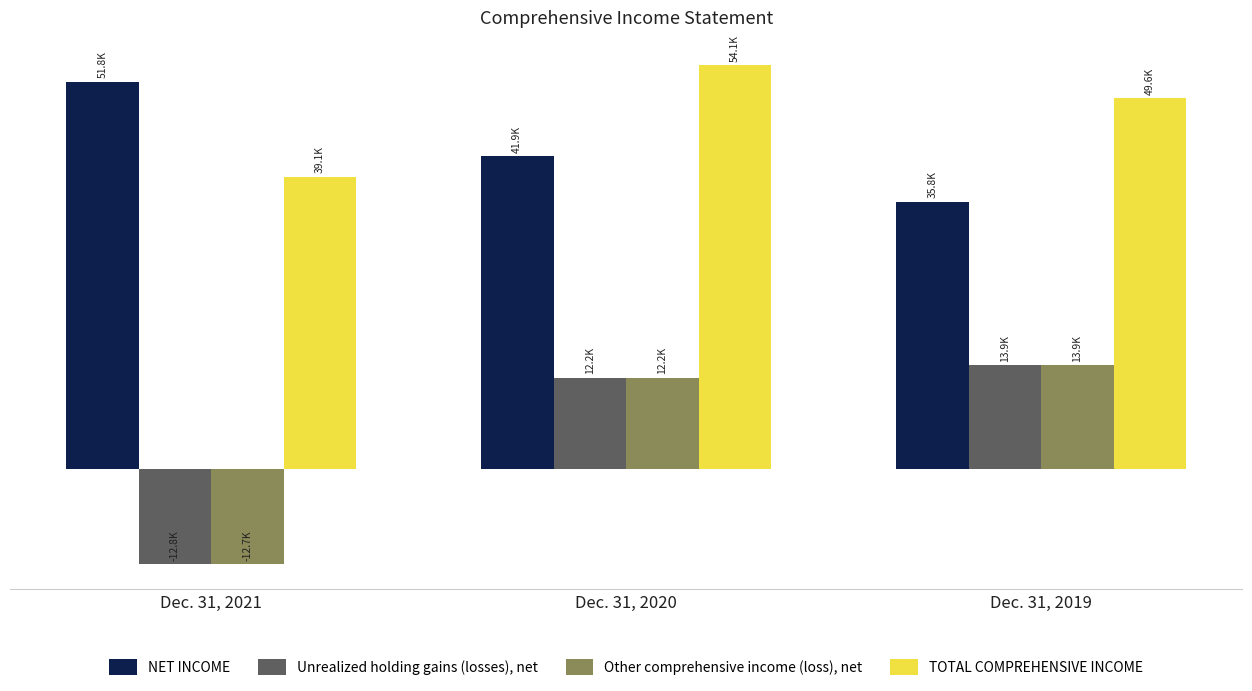

What are all the series names shown in the legend?

NET INCOME, Unrealized holding gains (losses), net, Other comprehensive income (loss), net, TOTAL COMPREHENSIVE INCOME